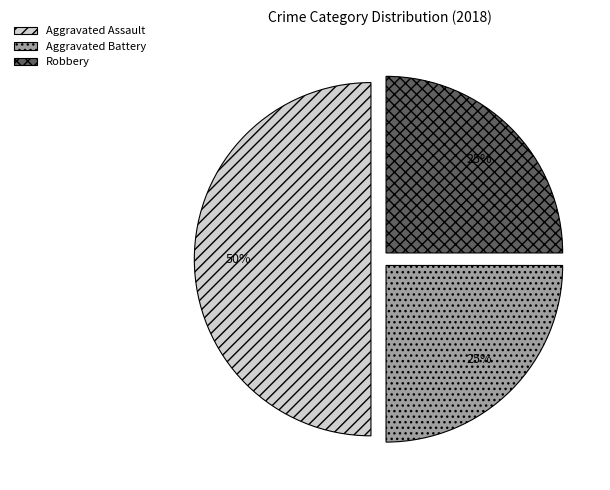

To the nearest percent, what is the difference between the largest and smallest slice percentages?

25%